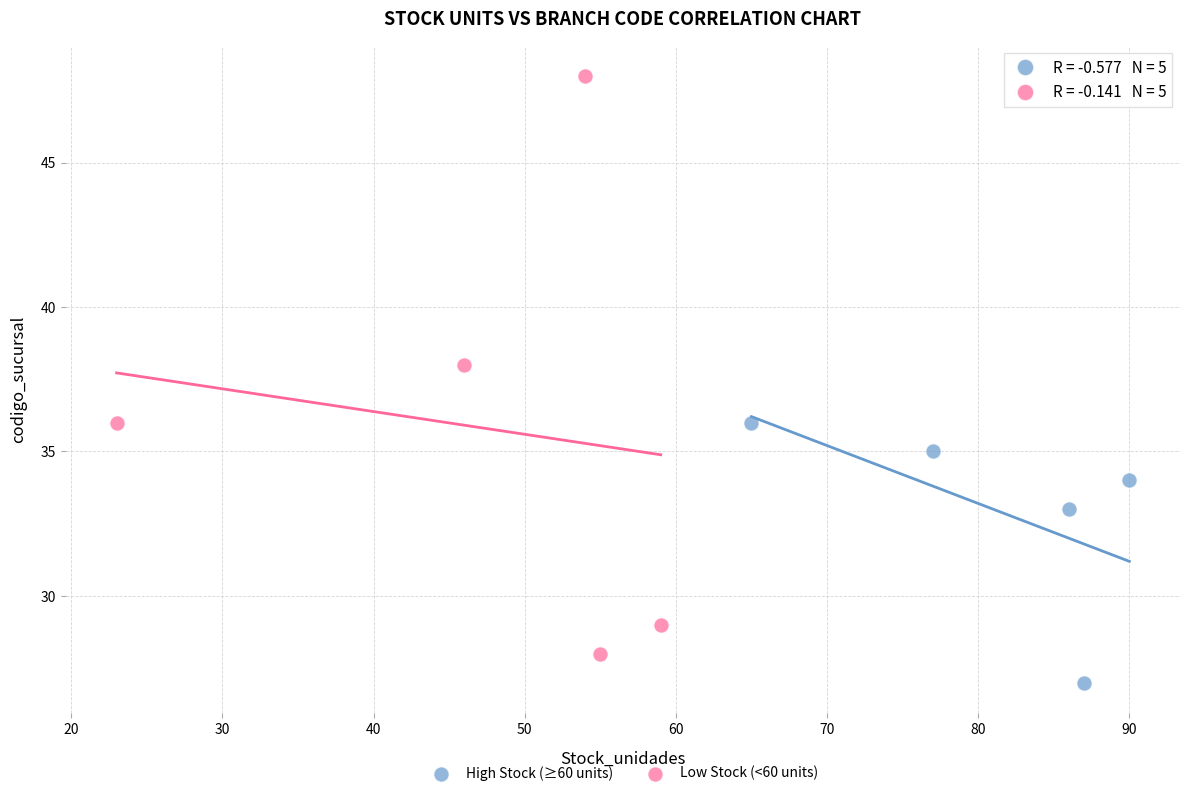

Which series contains the lowest Y value?

High Stock (≥60 units)